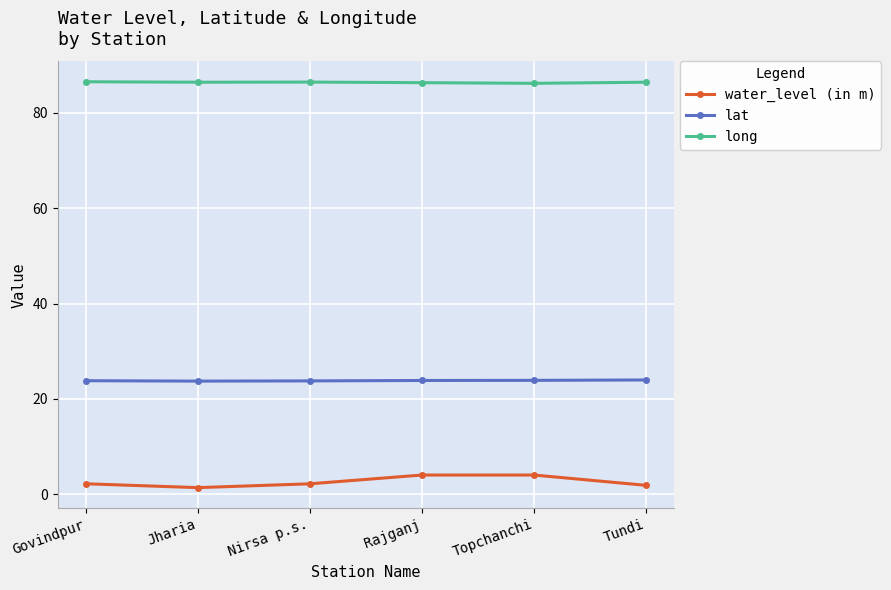

What is the total value across all series at Govindpur?

112.6